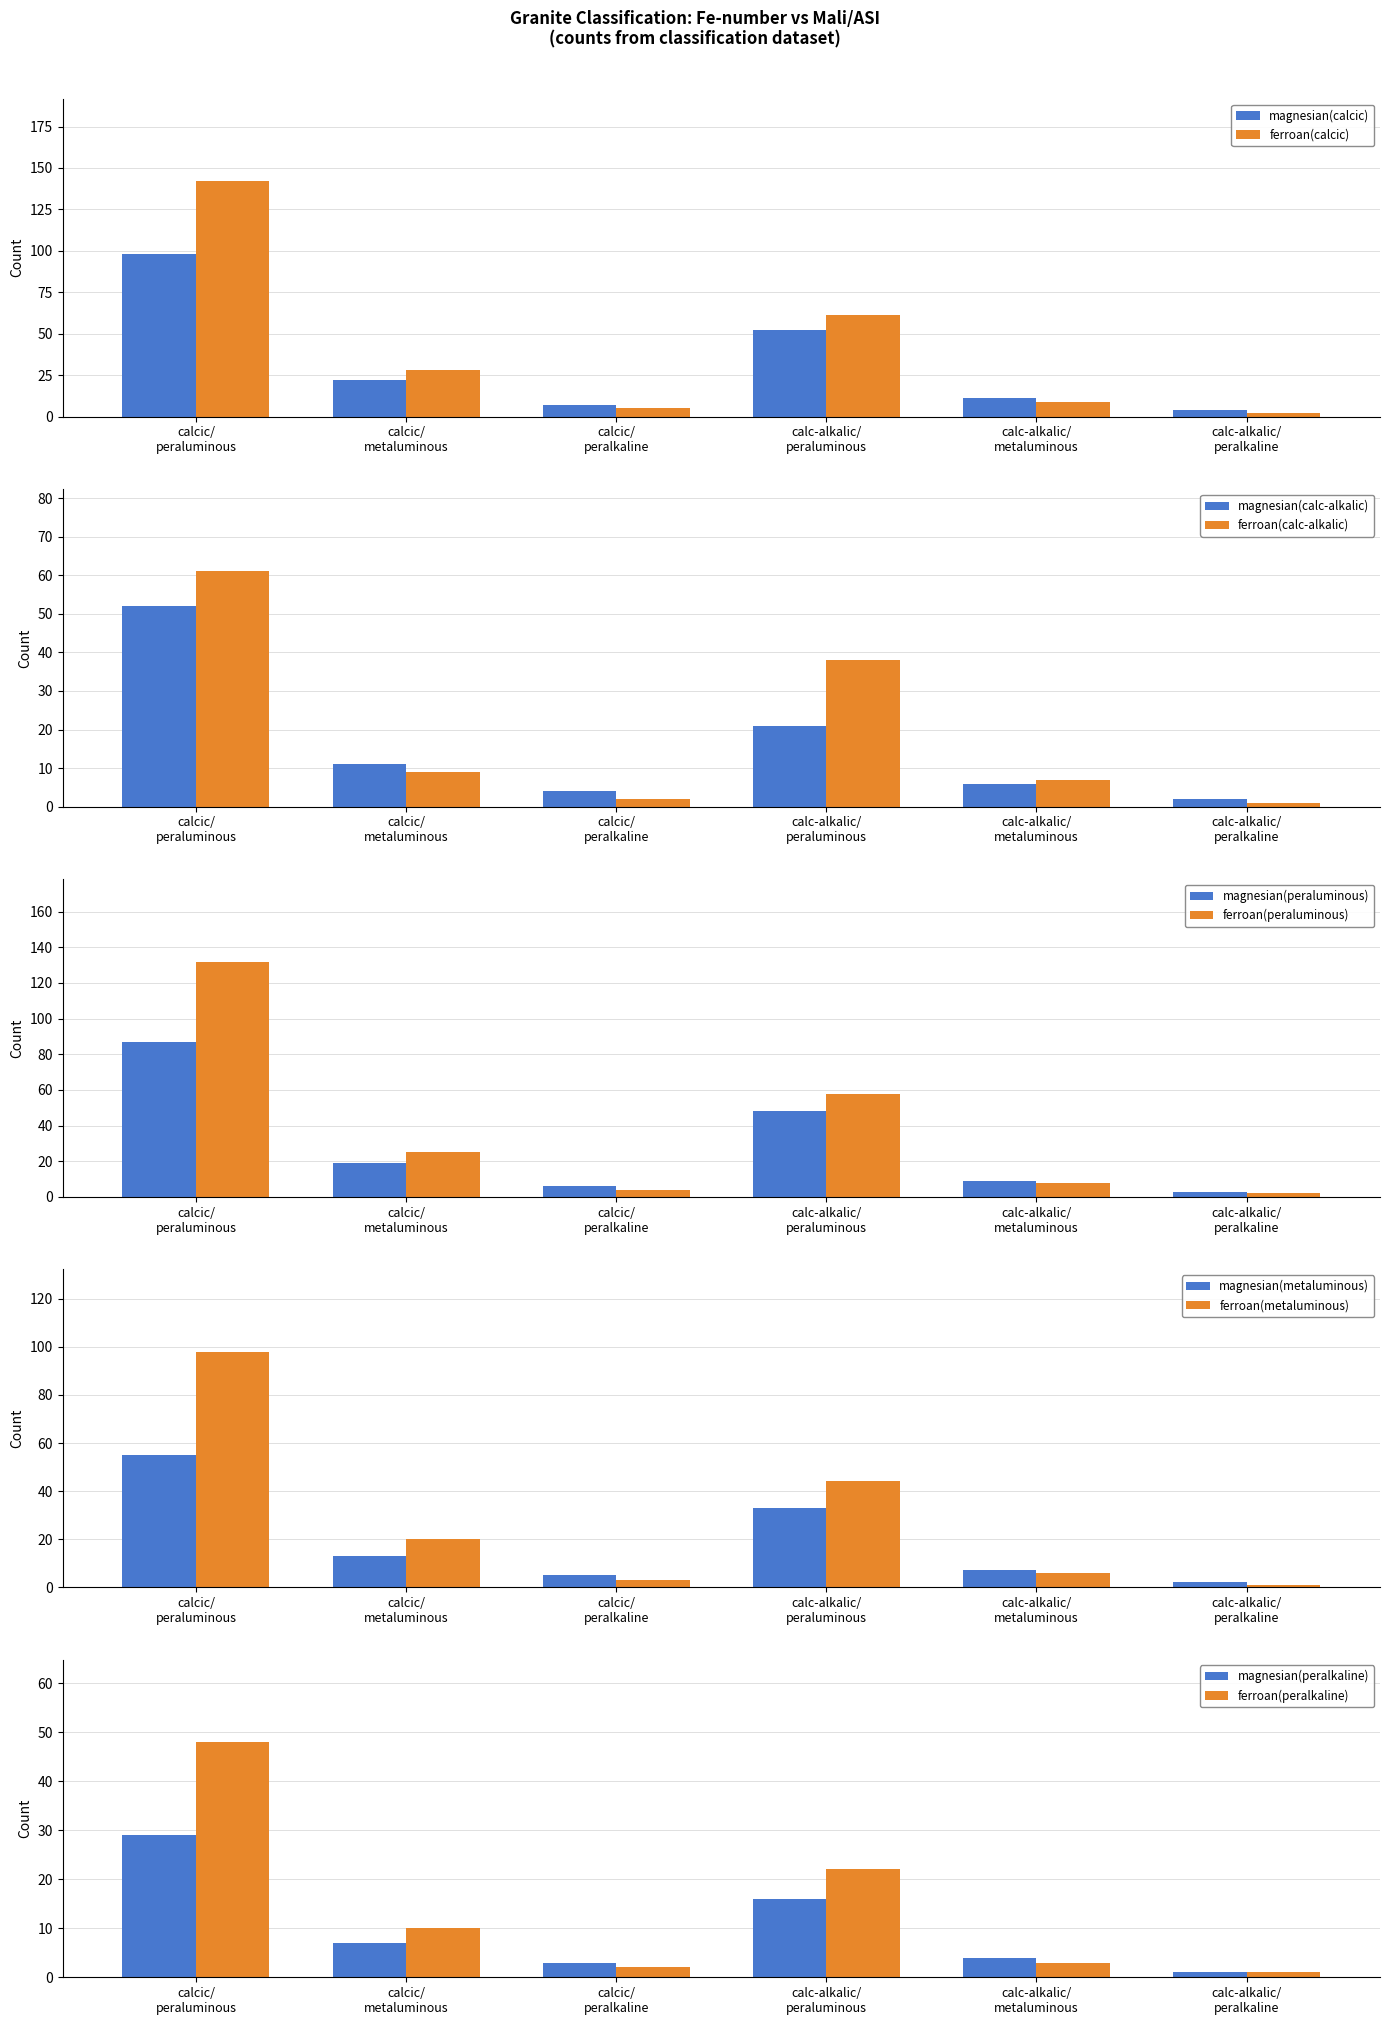

How many values in the magnesian series exceed 67?

2